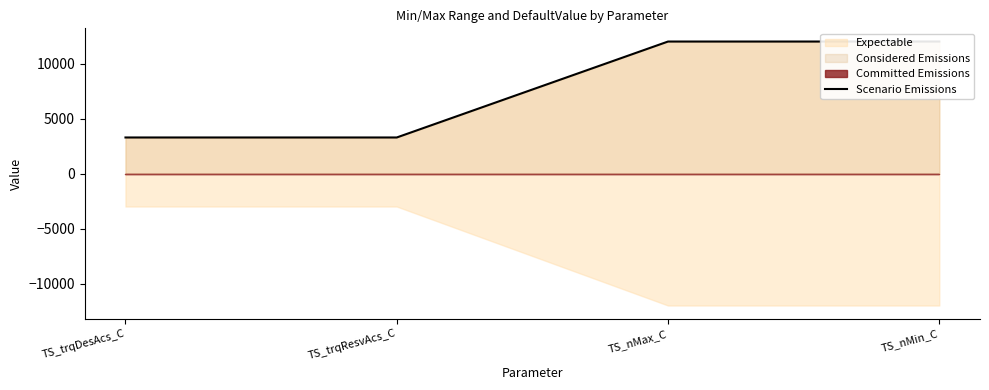

Reading left to right, what are all the values shown in this chart?

3276.7	3276.7	12000.0	12000.0